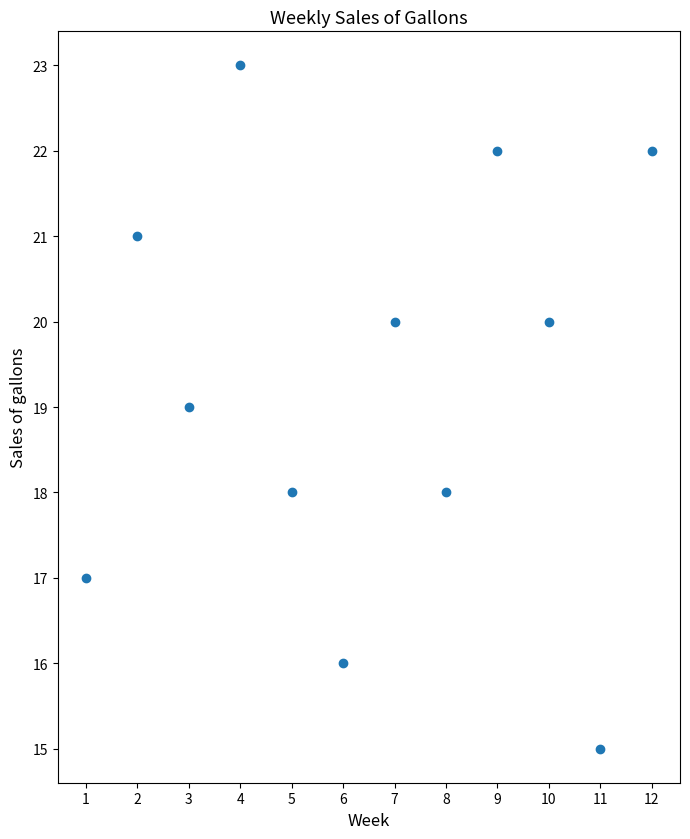

What is the average X value?

6